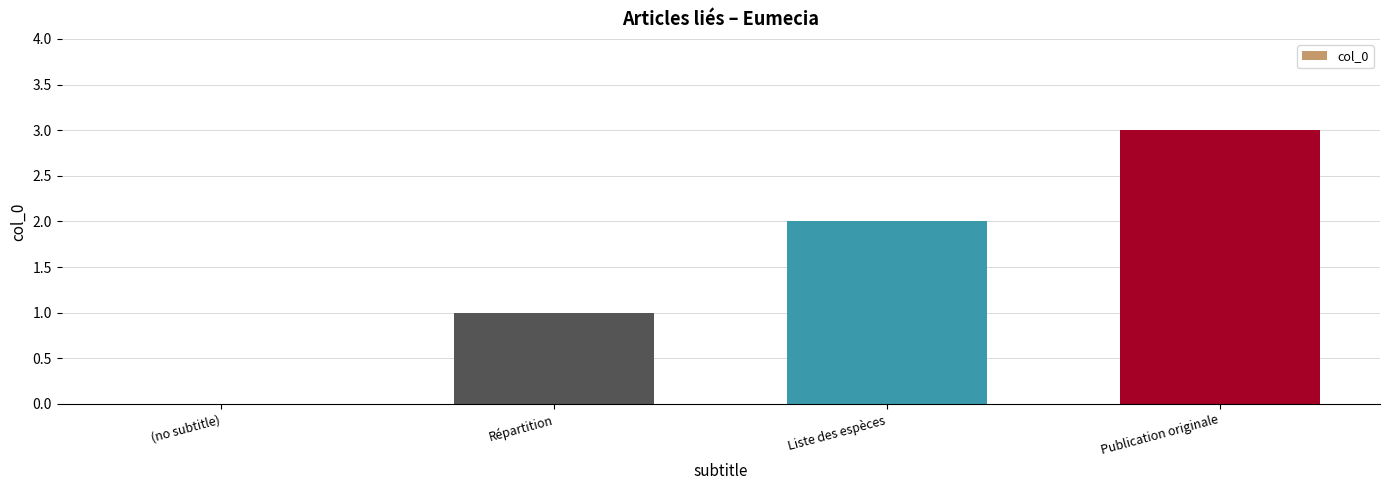

How many distinct data groups are displayed?

1